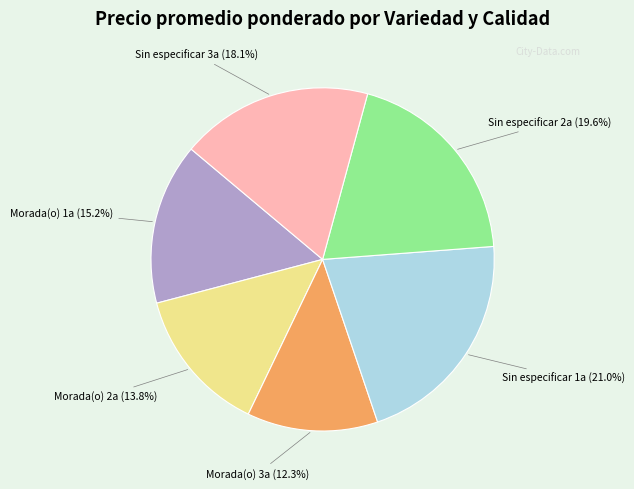

True or false: Sin especificar 3a accounts for 25% of the total.

False